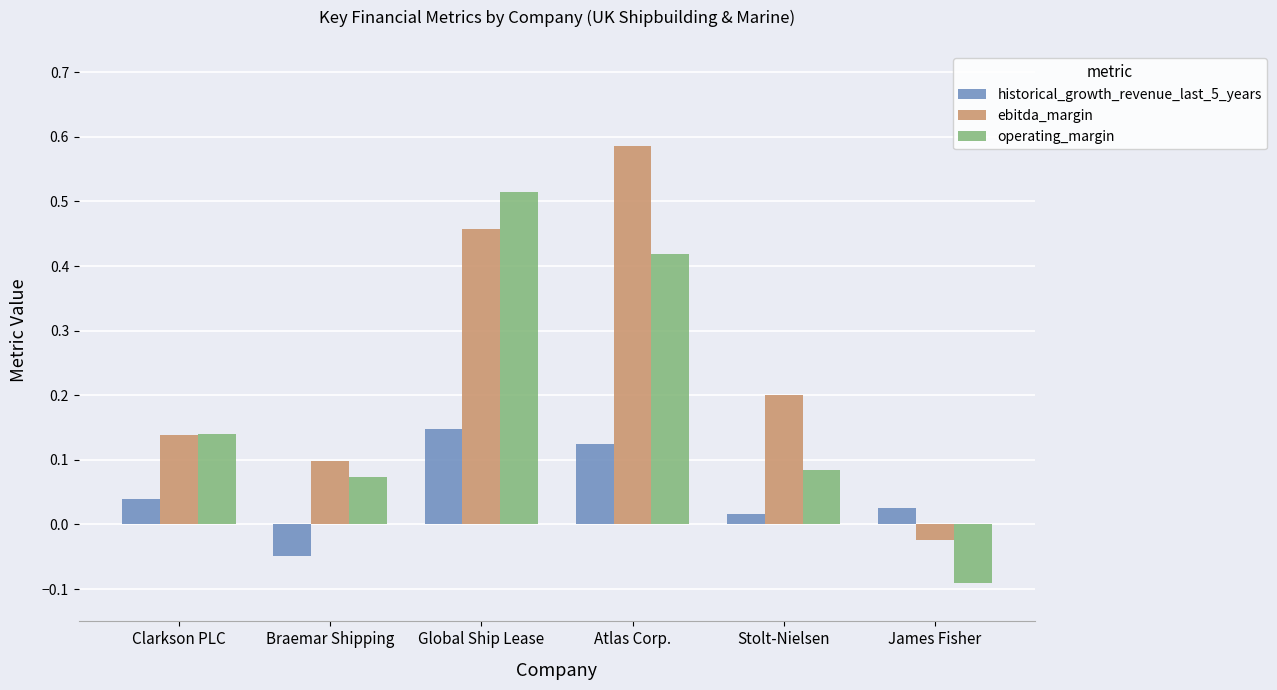

Which category has the highest value across all series?

Atlas Corp.